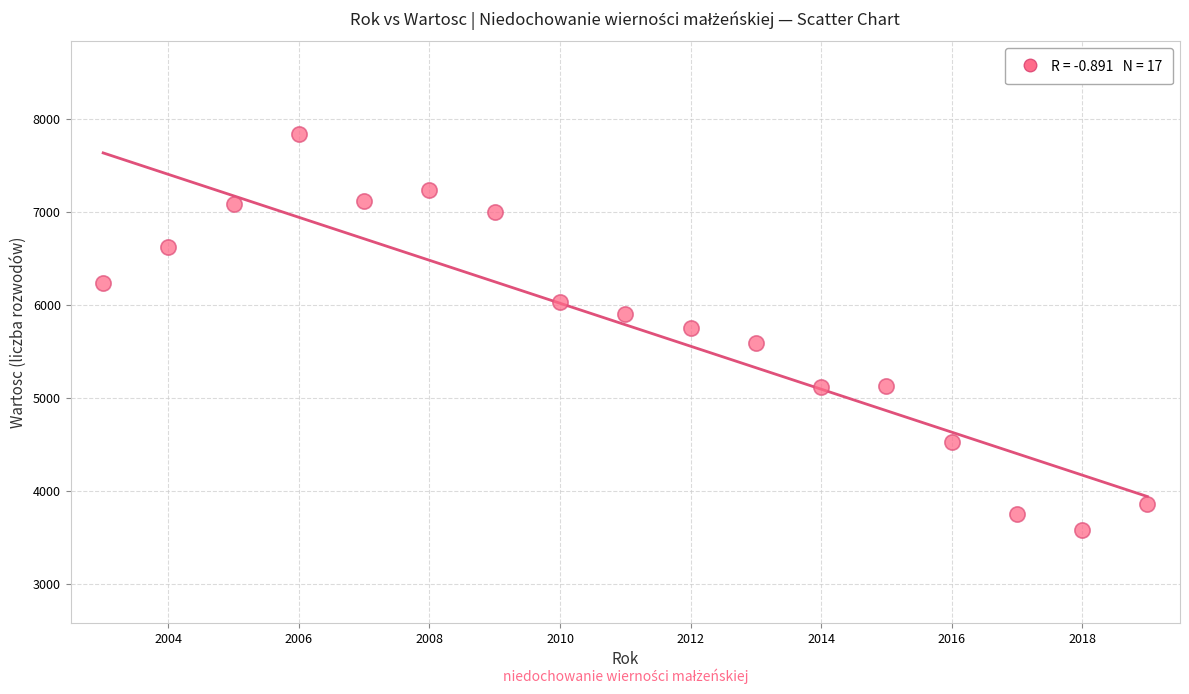

What is the range of Y values (max minus min)?

4253